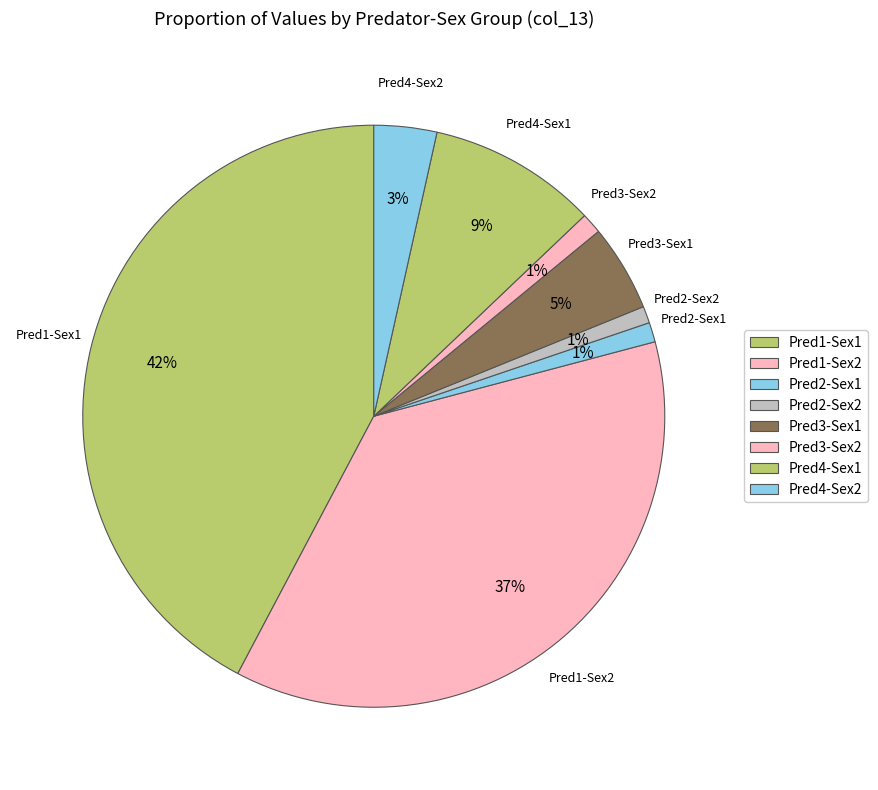

Count the number of slices in the pie.

8